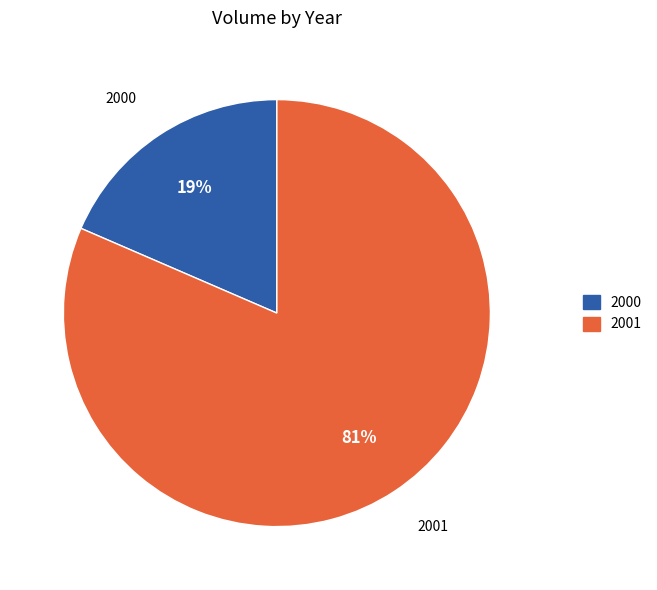

Does any single category account for the majority?

Yes